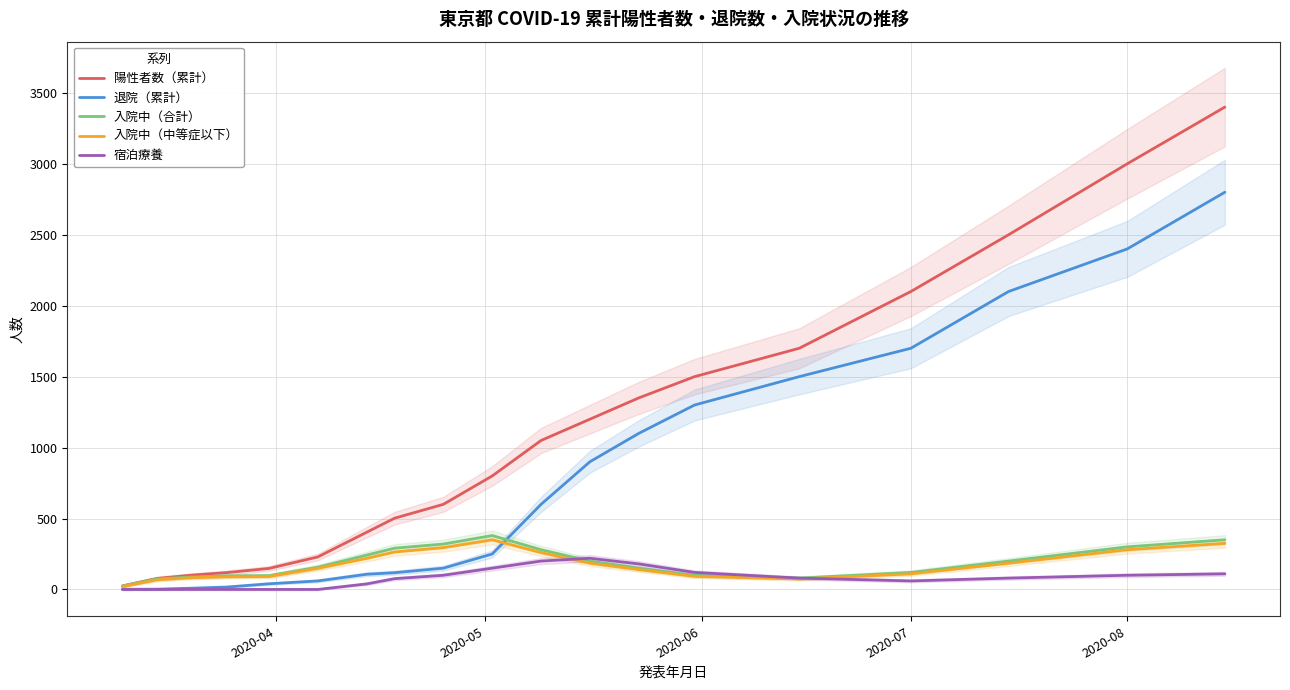

True or false: 入院中（中等症以下） has a value of 124 at 2020-08.

False